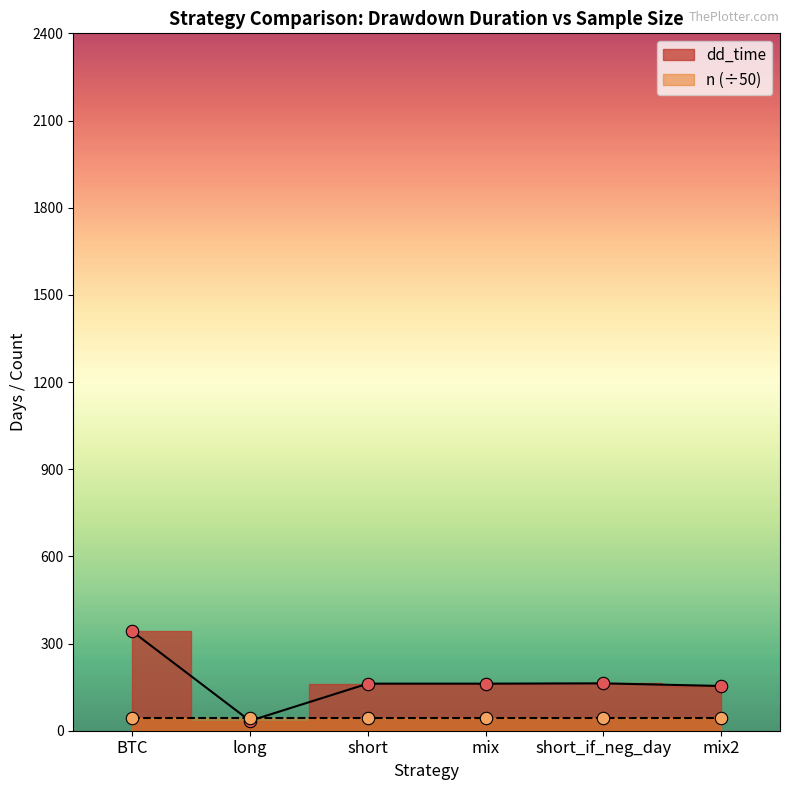

Between mix and mix2, which is larger?

mix